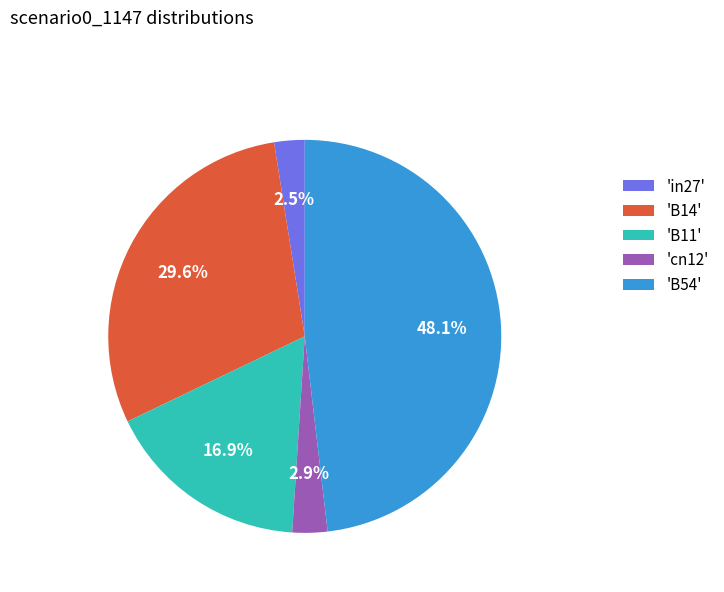

To the nearest percent, what is the difference between the largest and smallest slice percentages?

46%